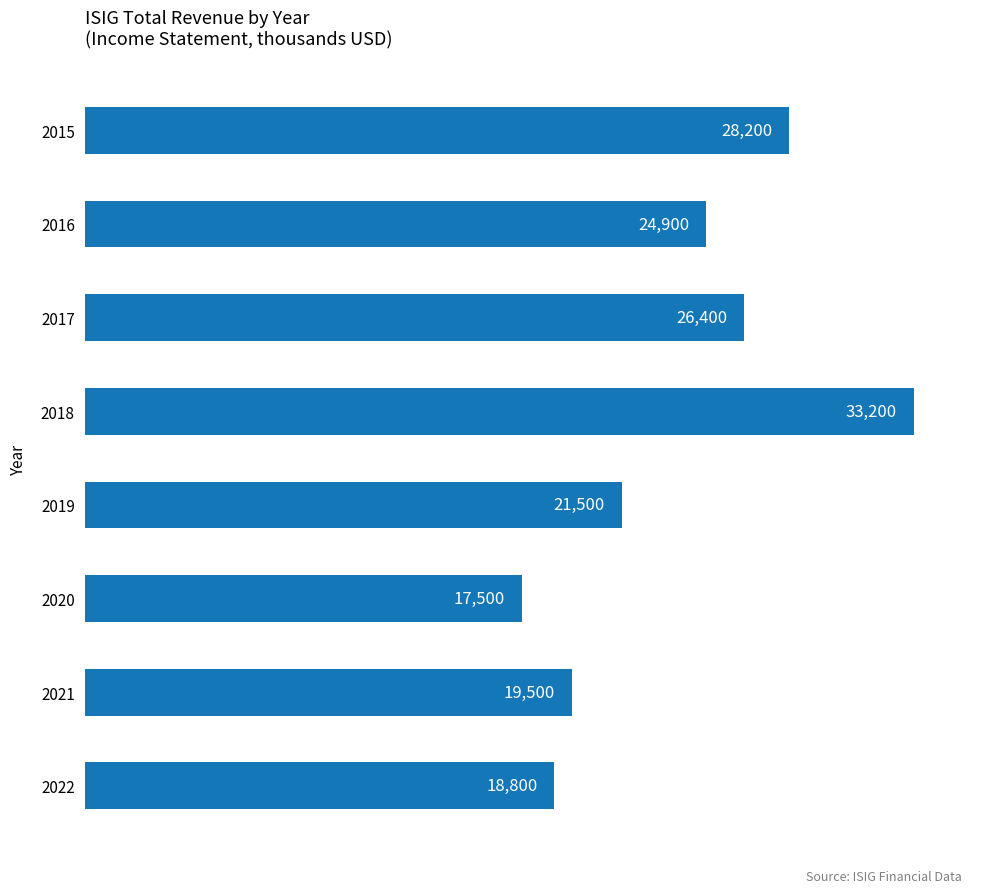

Is it true that the value at 2017 is 26400?

True